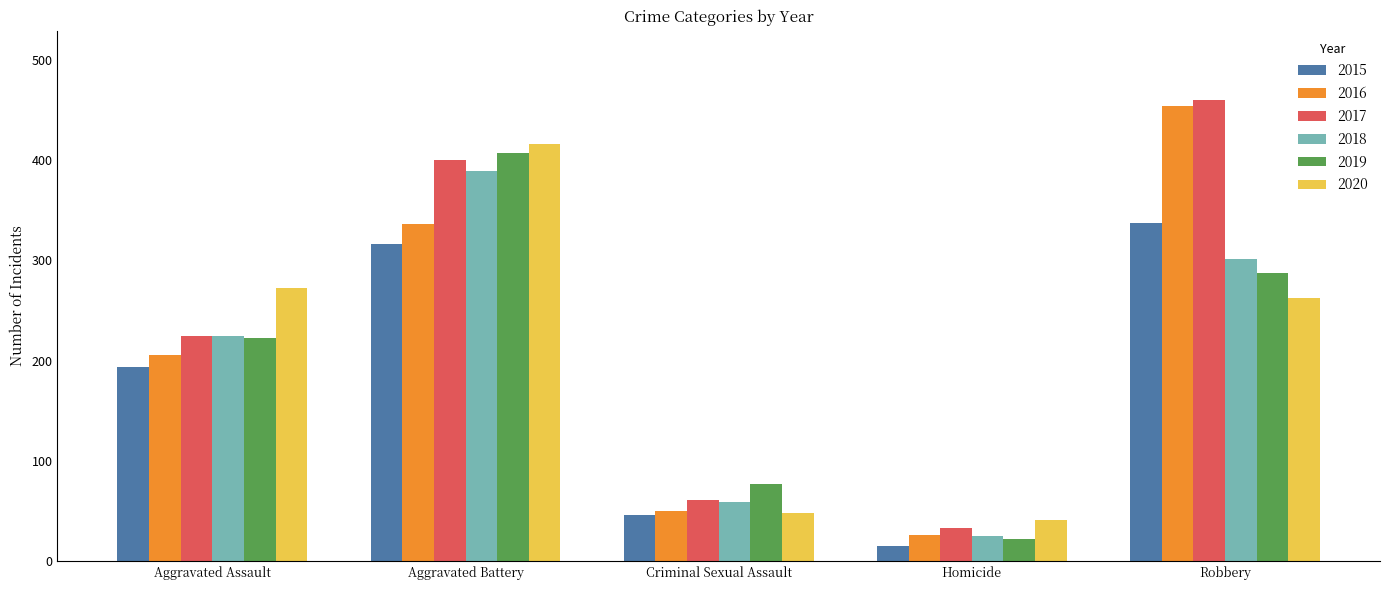

What is the maximum value shown in the chart?

460